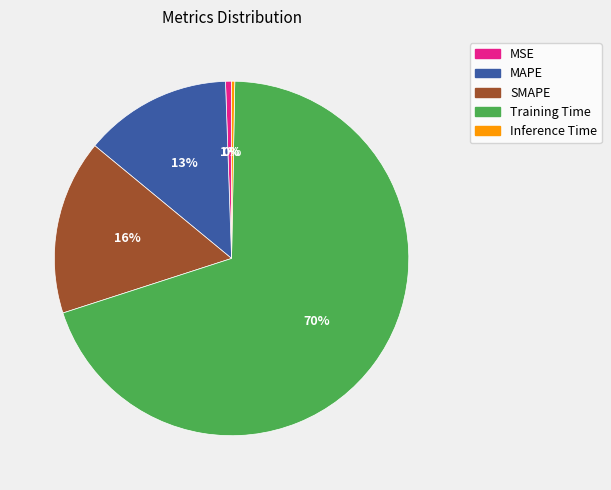

Is there a majority slice in this chart?

Yes